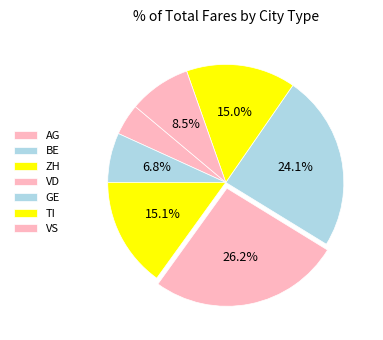

Count the number of slices in the pie.

7